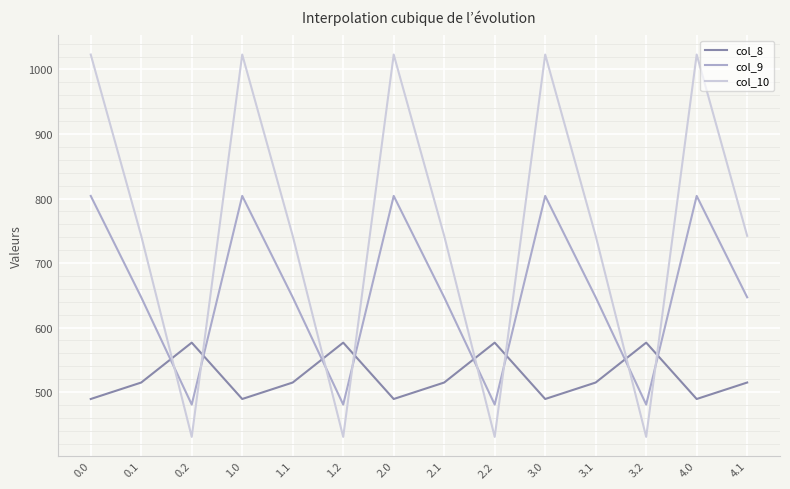

Count the number of data series in this chart.

3